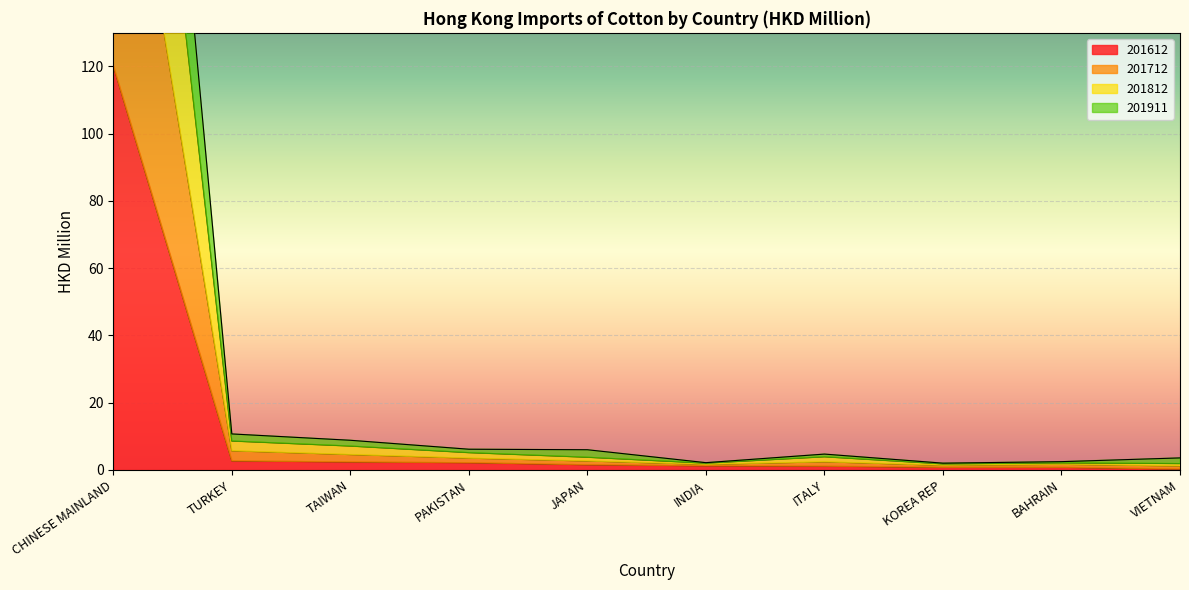

Which series has the largest total across all categories?

201812